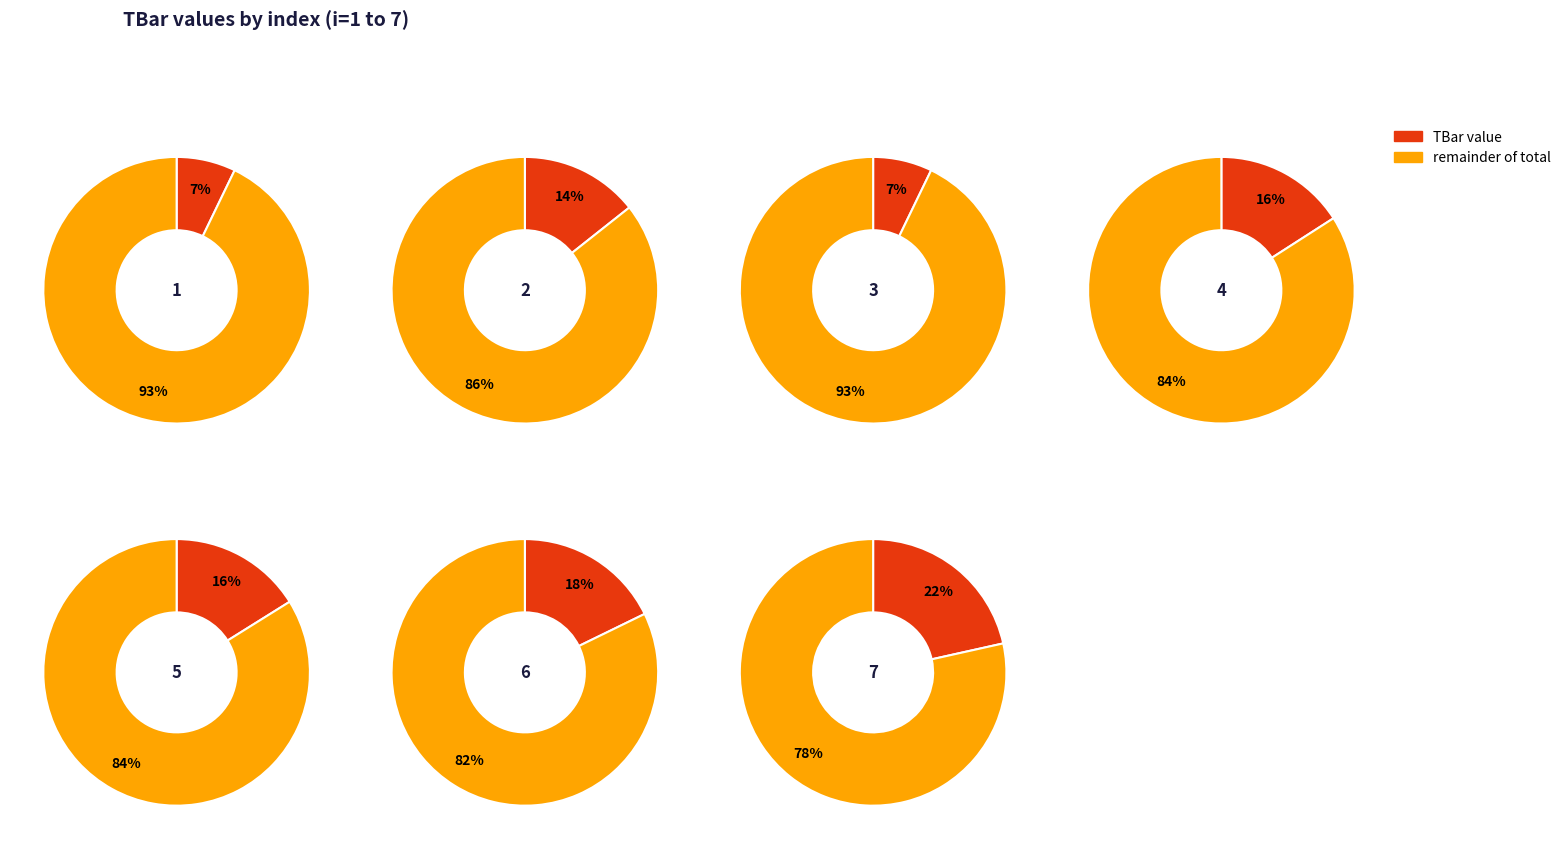

Does any single category account for the majority?

No